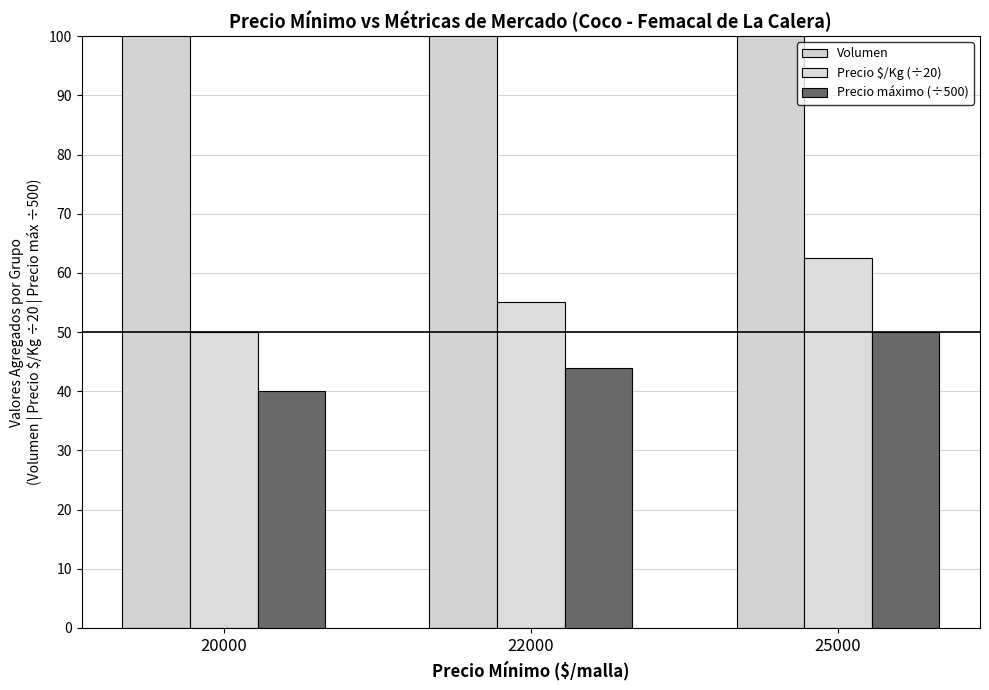

At which category does the chart reach its peak across all series?

20000